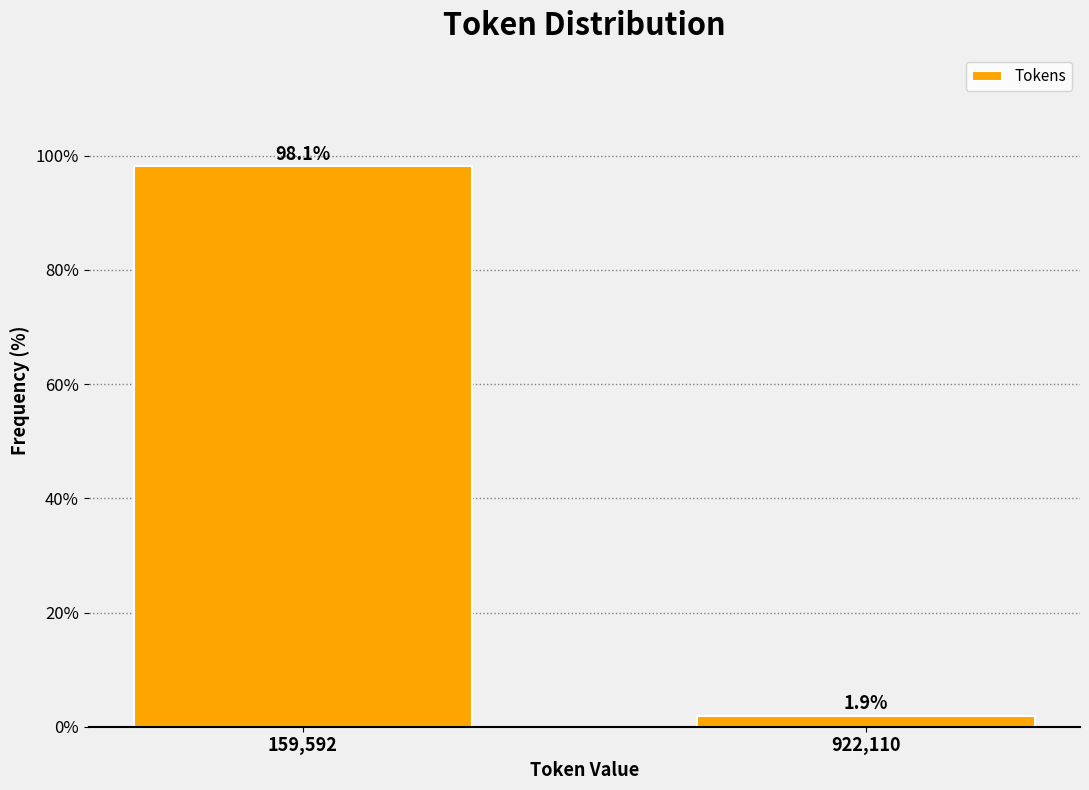

Reading right to left, list all the values displayed in this chart.

922,110=1.9	159,592=98.1